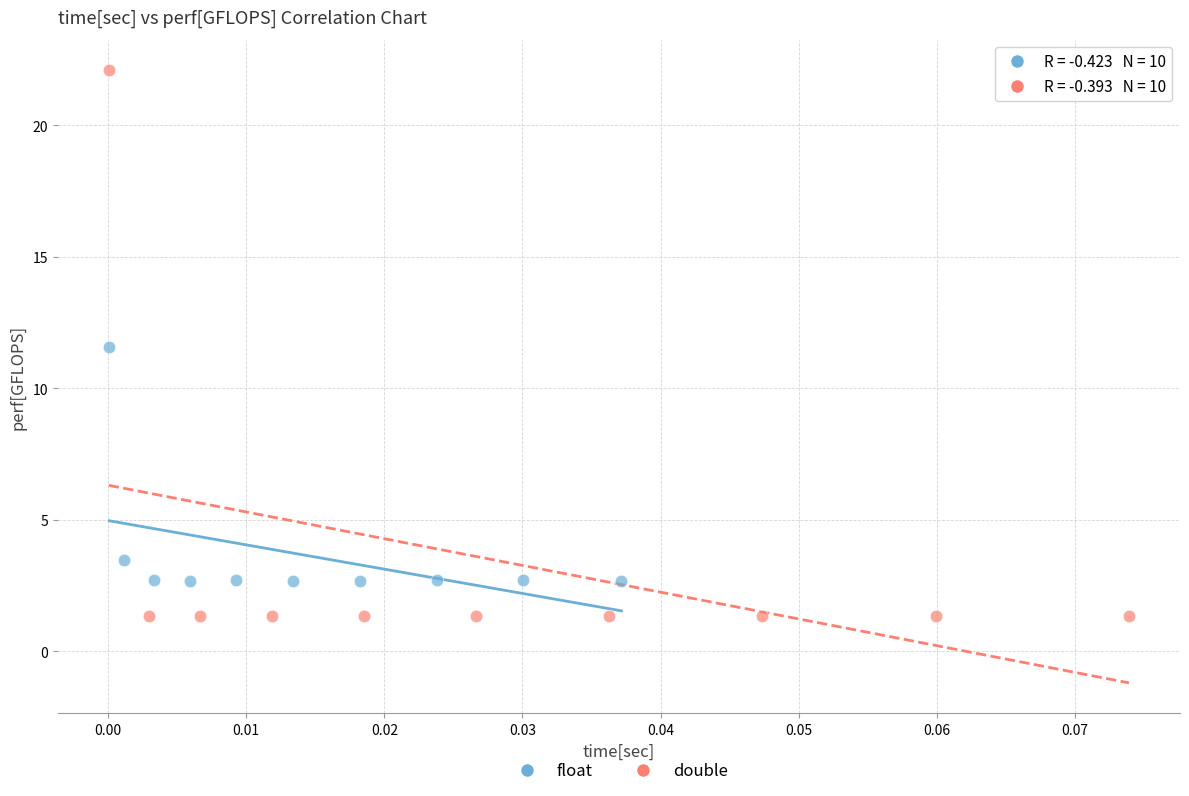

Which series contains the highest Y value?

double